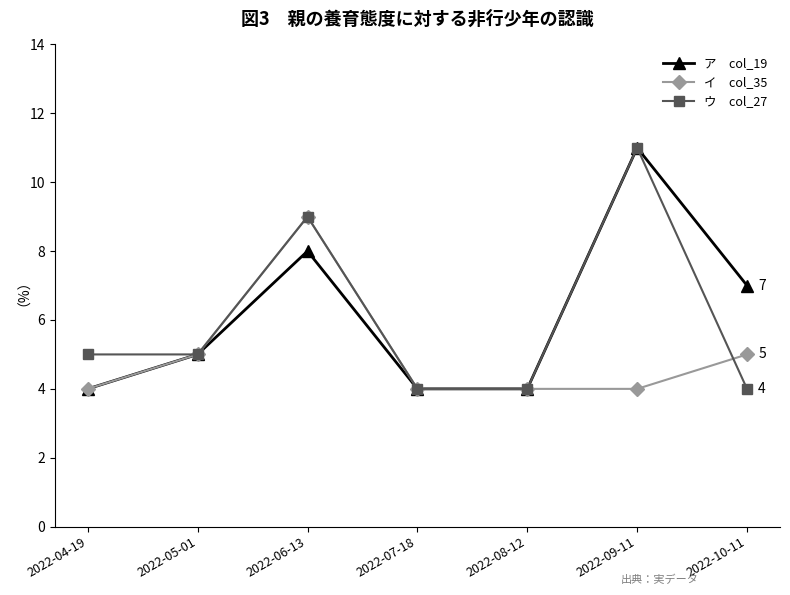

What is the spread (max minus min) of values at 2022-09-11?

7